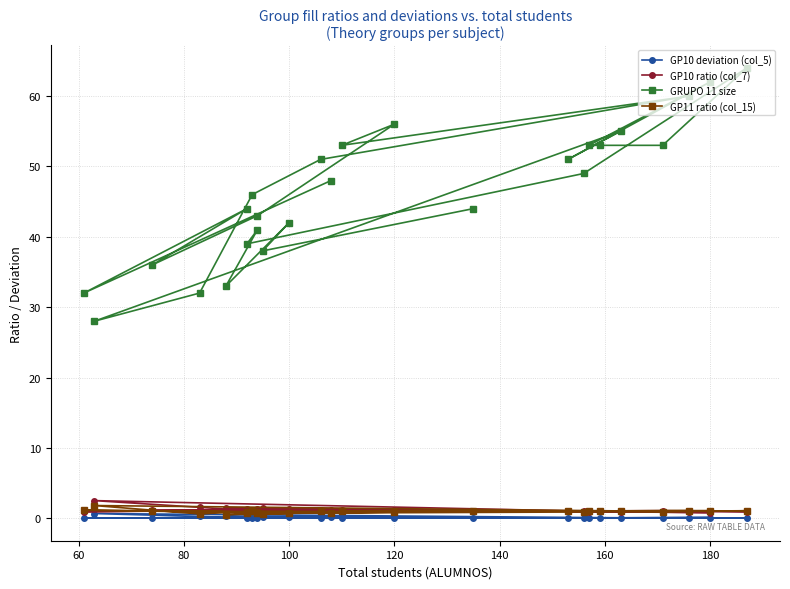

Reading left to right, extract all data points from this chart.

GP10 deviation (col_5): 0.1	0.0	0.0	0.0	0.1	0.1	0.0	0.0	0.0	0.0	0.2	0.7	0.1	0.0	0.1	0.0	0.0	0.0	0.0	0.0	0.2	0.1	0.2	0.2	0.2	0.0
GP10 ratio (col_7): 1.2	0.9	1.1	1.1	1.2	1.1	1.1	0.9	1.1	1.0	1.6	2.5	0.9	1.0	0.8	0.9	1.0	1.1	0.9	1.0	1.3	1.3	1.5	1.3	1.5	1.0
GRUPO 11 size: 48.0	32.0	44.0	36.0	43.0	56.0	53.0	60.0	51.0	46.0	32.0	28.0	55.0	51.0	62.0	53.0	53.0	53.0	64.0	49.0	39.0	41.0	33.0	42.0	38.0	44.0
GP11 ratio (col_15): 0.8	1.1	0.9	1.0	0.9	0.9	1.0	1.1	1.0	1.0	0.6	1.8	1.0	1.0	1.1	1.0	1.0	0.9	1.1	0.9	0.7	0.8	0.5	0.7	0.7	1.0